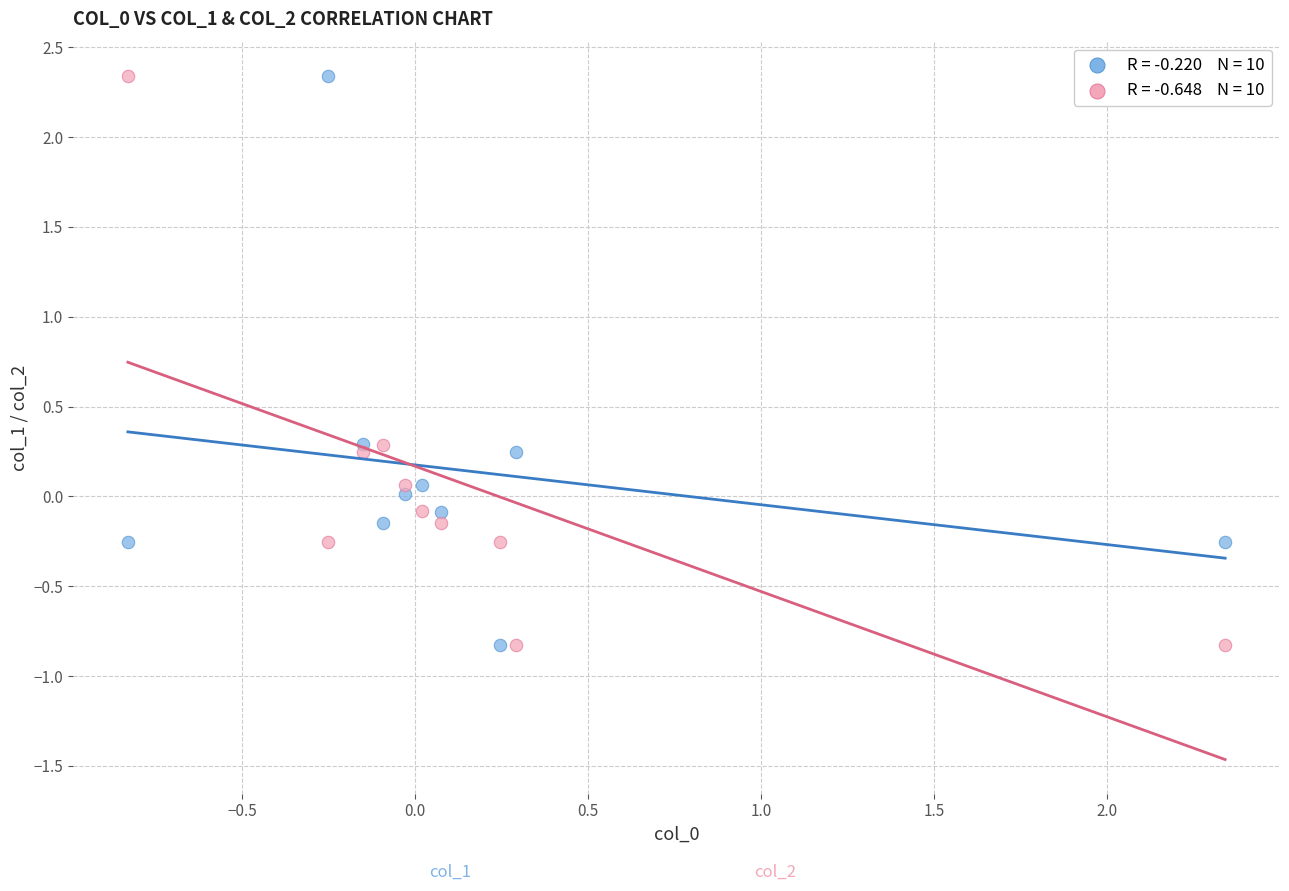

Across all data points, what is the range of Y values (max minus min)?

3.2